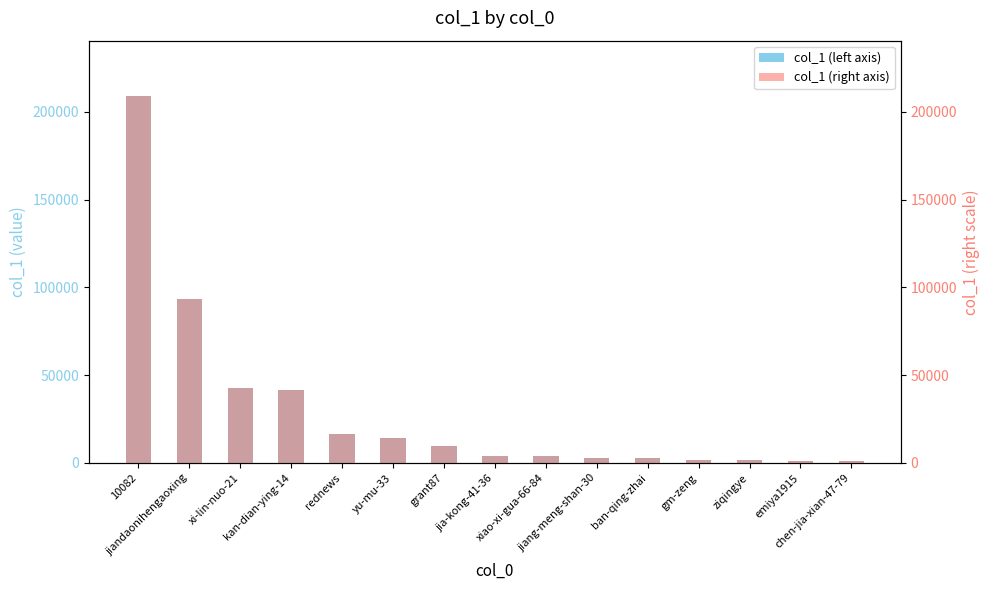

What is the sum of the col_1 (left axis) values at xiao-xi-gua-66-84 and xi-lin-nuo-21?

46218